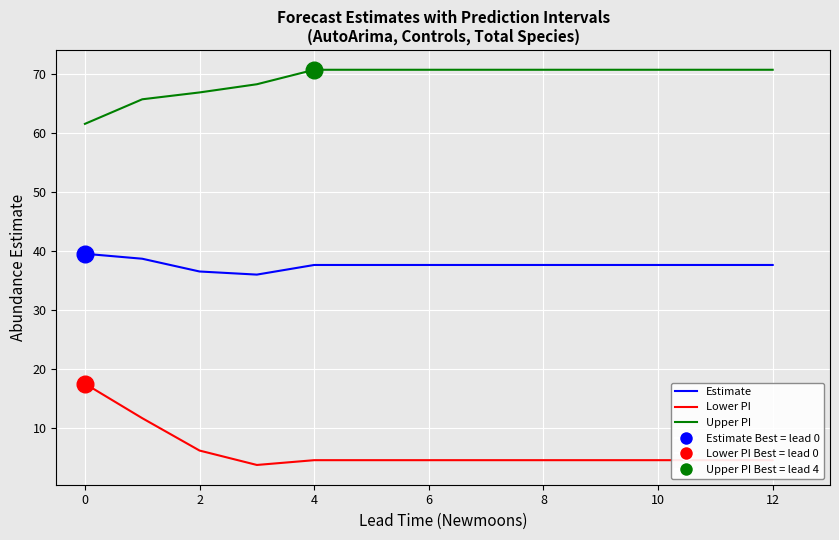

What is the greatest value displayed?

70.6